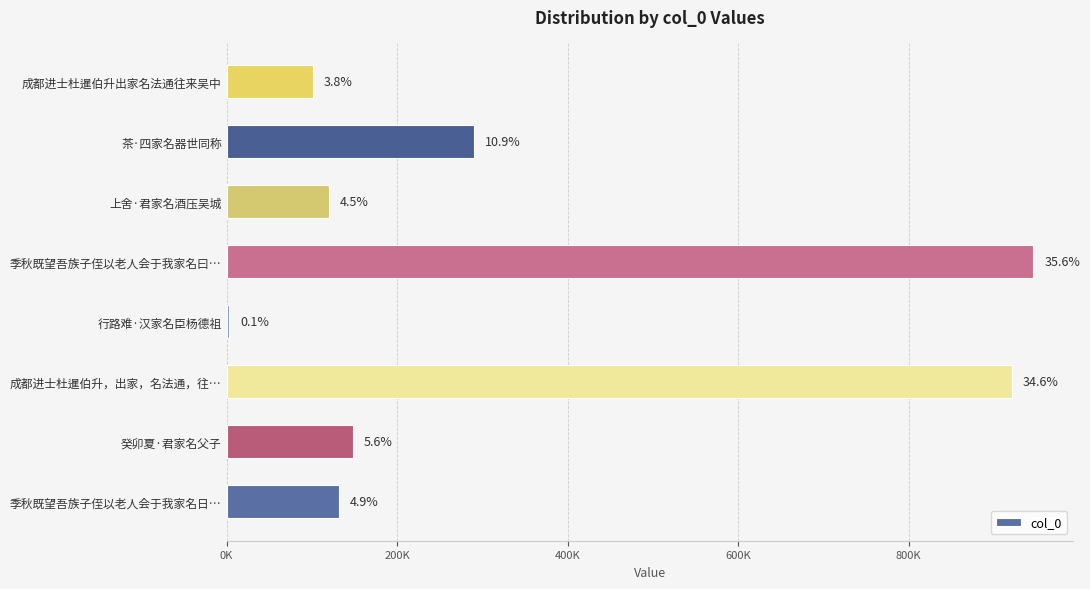

Are the bars horizontal?

Yes